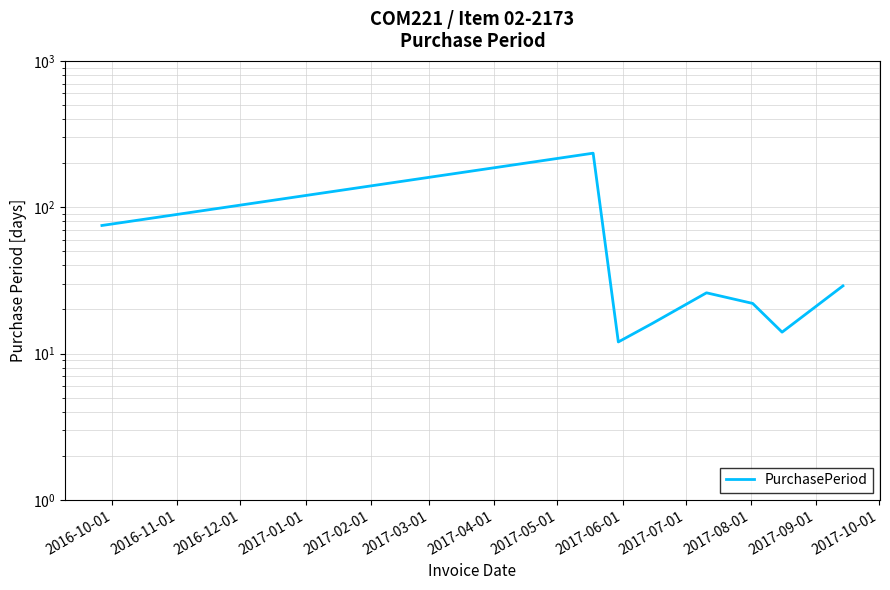

Reading right to left, transcribe all the data shown in this chart.

29	14	22	26	16	12	234	75